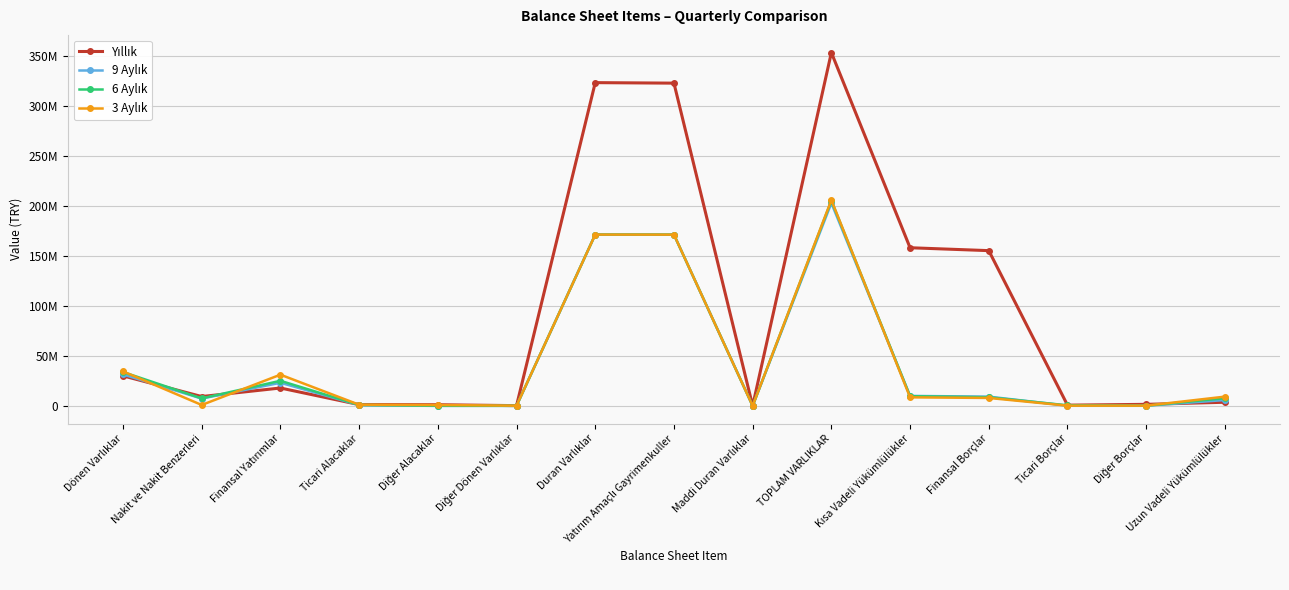

Where does the 3 Aylık series first go above 7978306?

Dönen Varlıklar